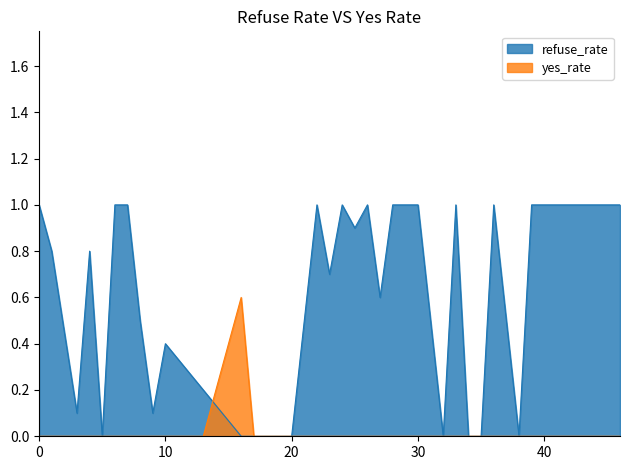

Which label corresponds to the smallest value in the chart?

5